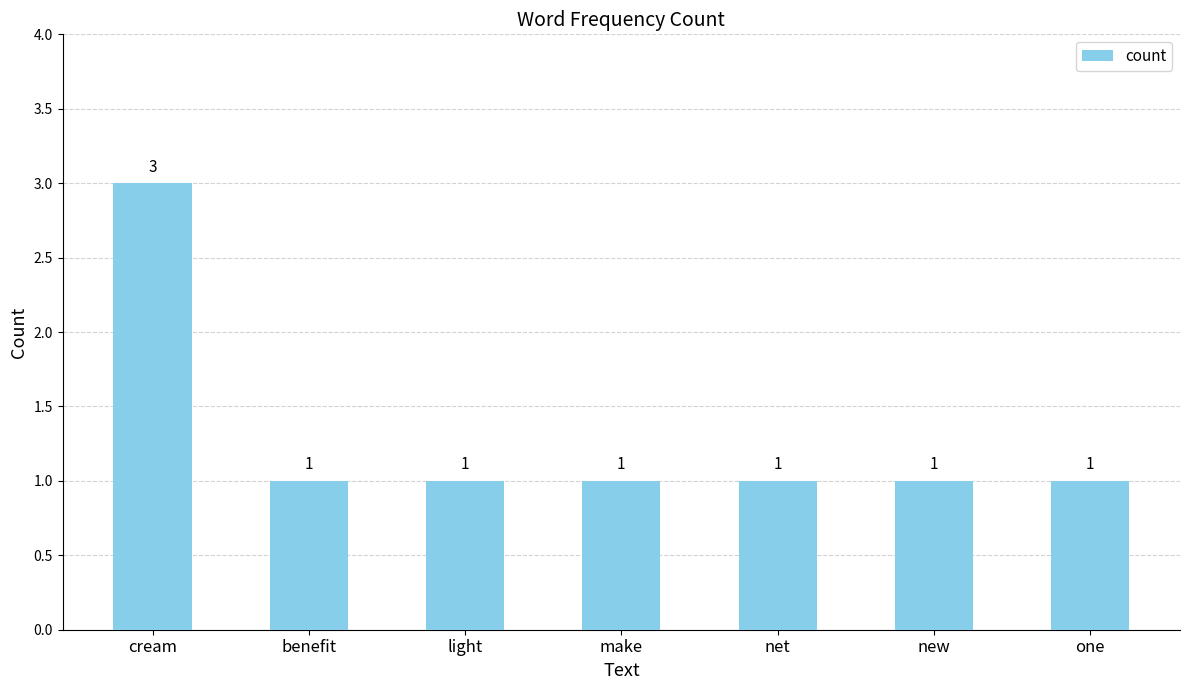

Reading right to left, list all the values displayed in this chart.

one=1	new=1	net=1	make=1	light=1	benefit=1	cream=3